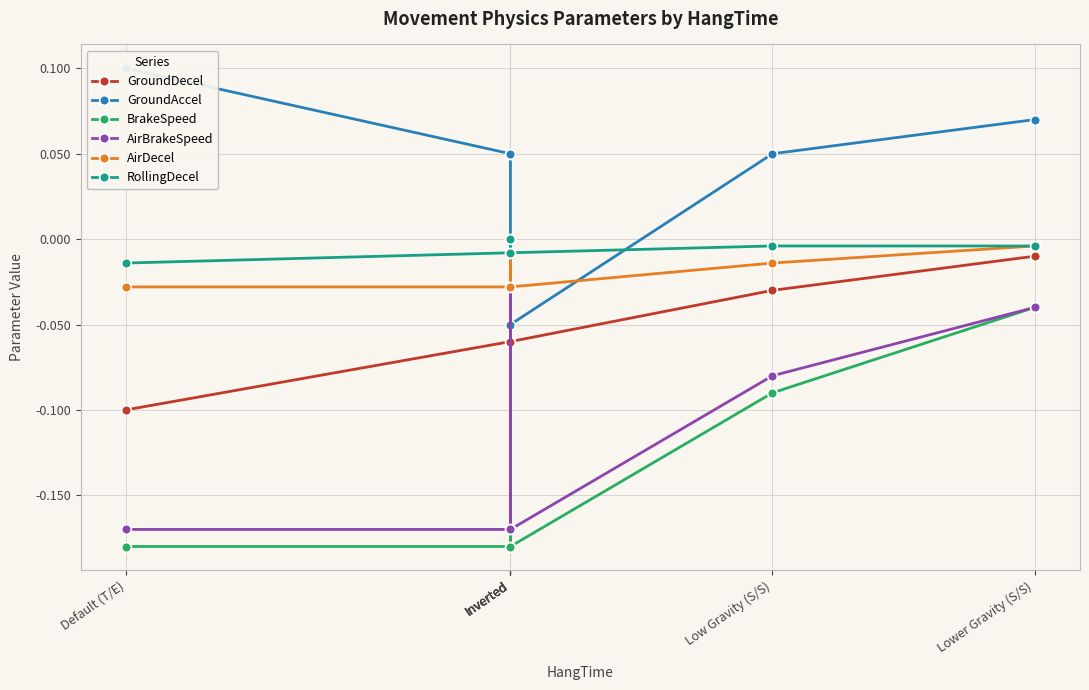

Between Inverted and Inverted, which series saw the biggest shift?

BrakeSpeed